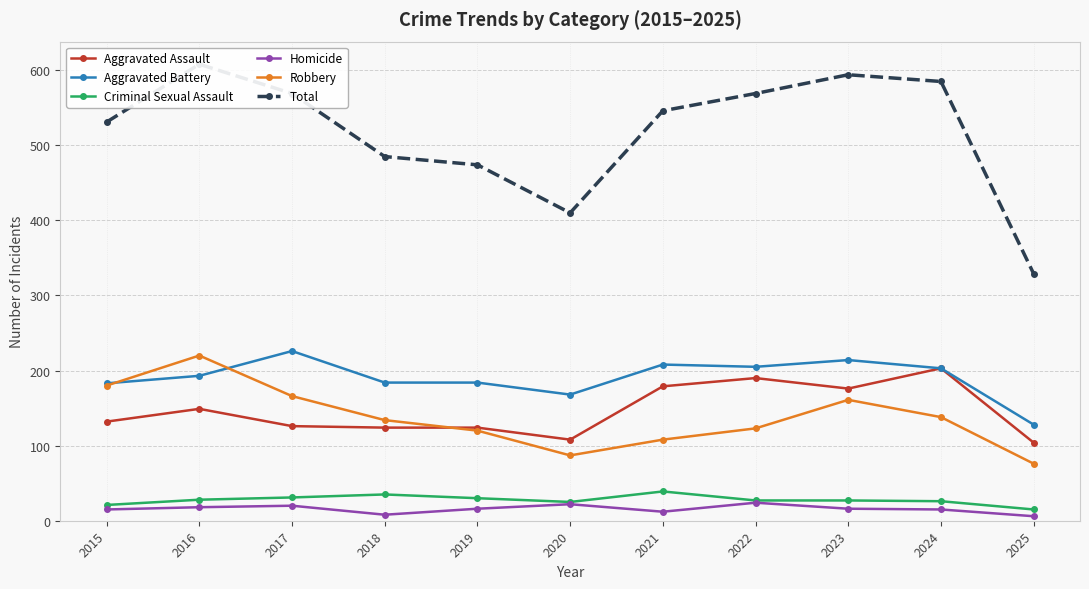

Which series has the largest total across all categories?

Total